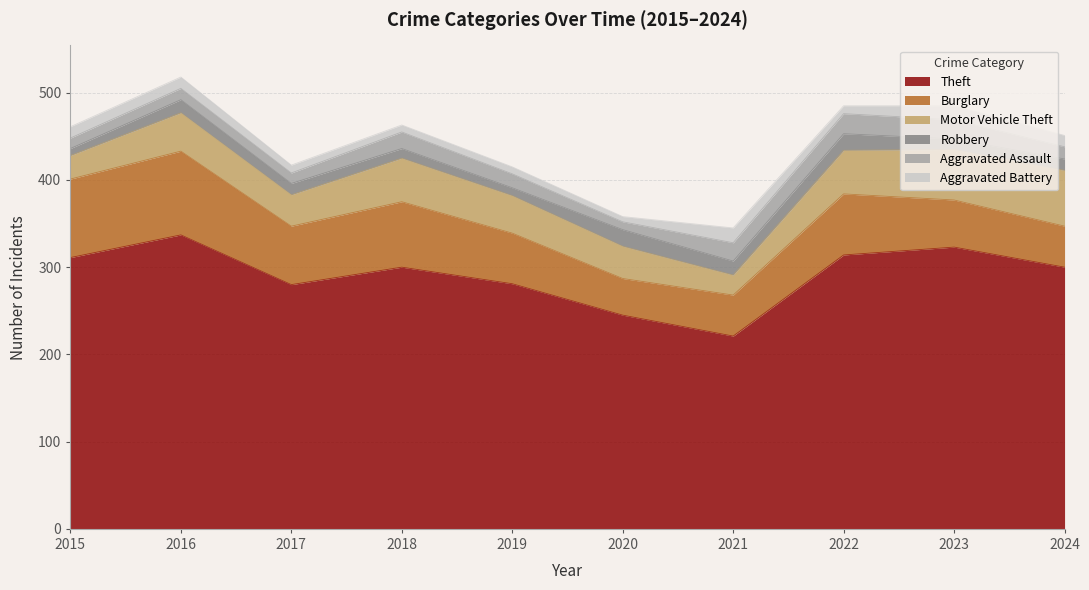

The value of Aggravated Battery at 2024 is 6. True or false?

False